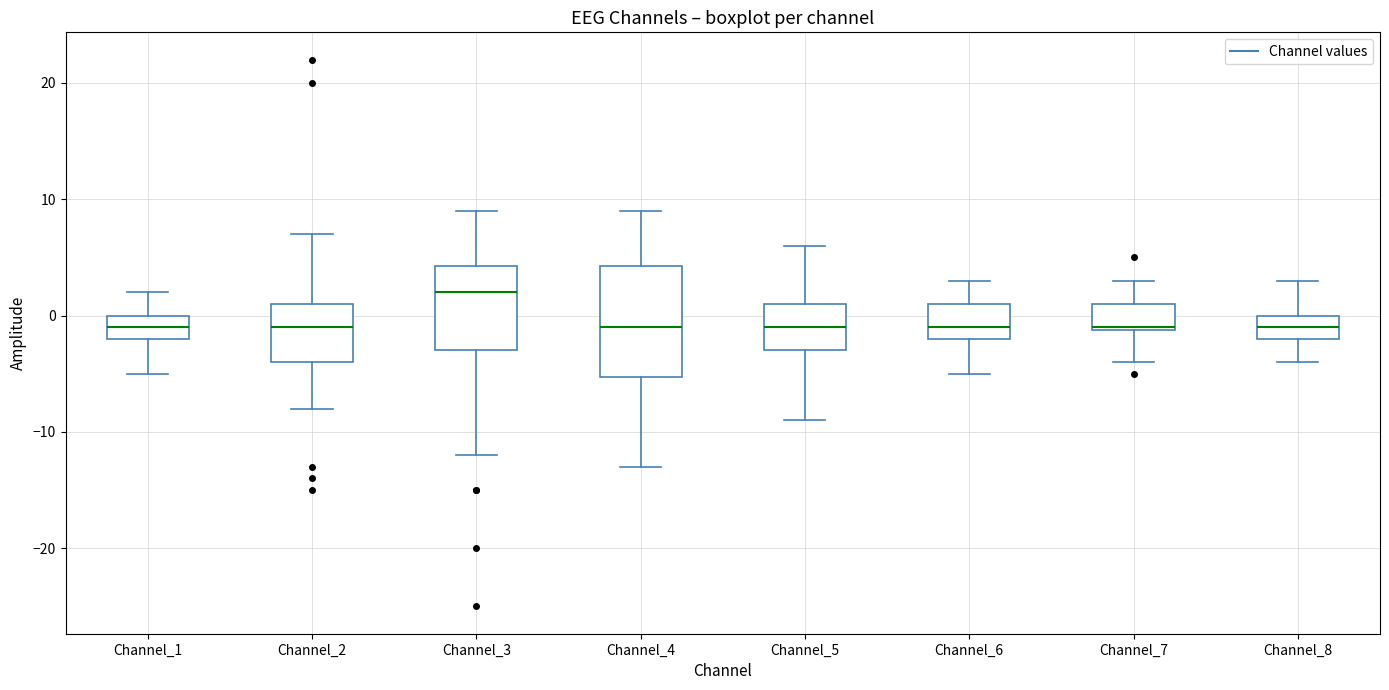

Which box's median line is the highest?

Channel_3